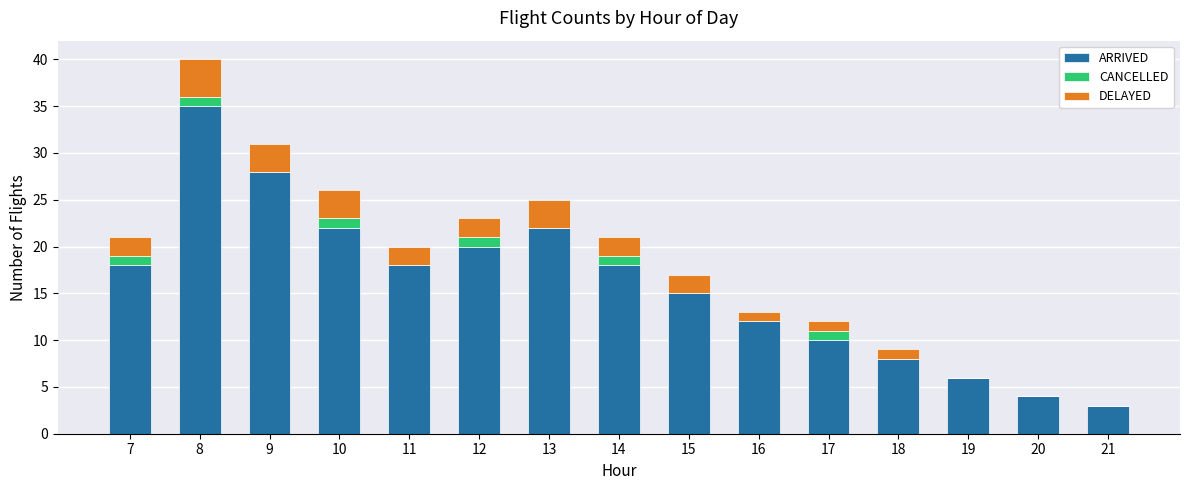

Is it true that ARRIVED equals 3 at 21?

True